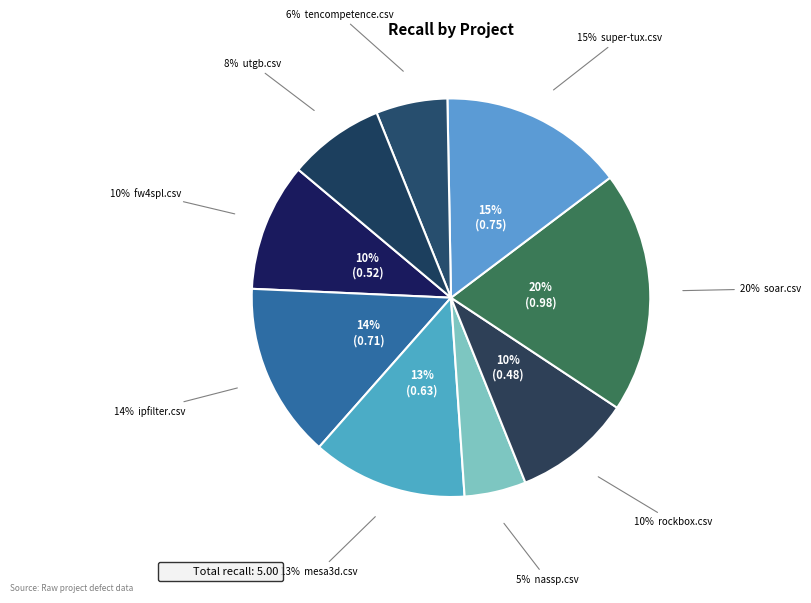

What is the change in value from fw4spl.csv to soar.csv?

+0.5